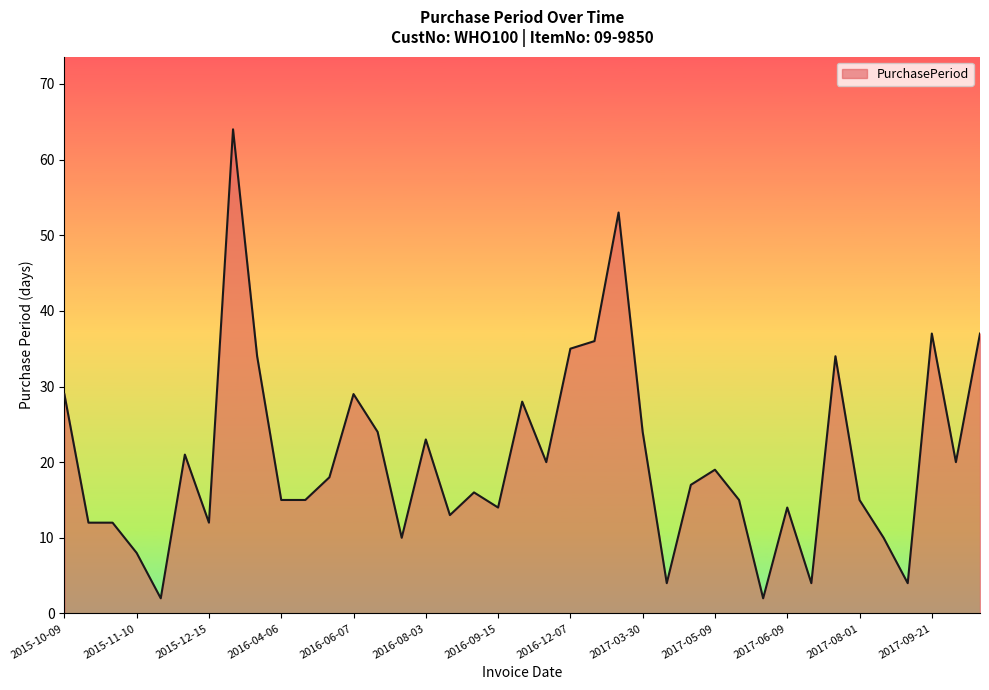

What is the difference between the maximum and minimum values?

62